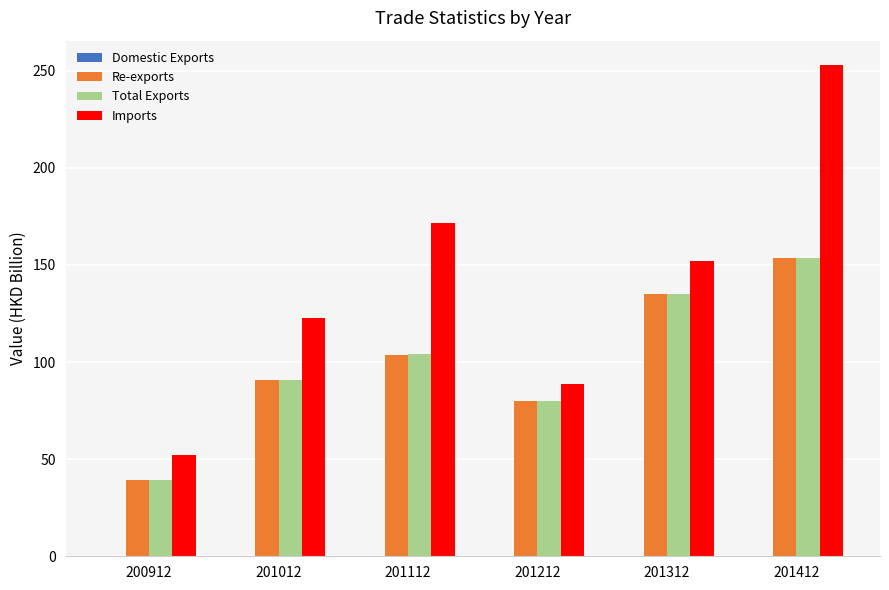

Which category has the highest value in the Imports series?

201412